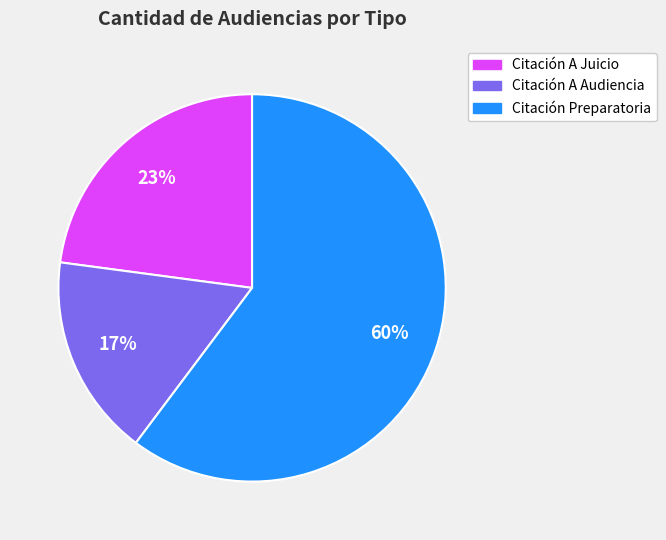

To the nearest percent, what is the difference between the largest and smallest slice percentages?

43%